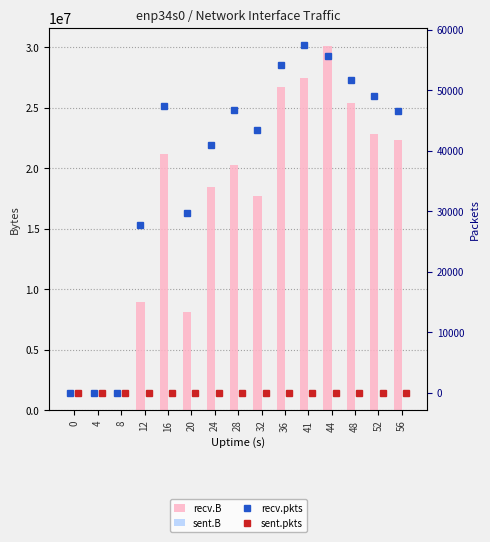

True or false: recv.pkts has a value of 0 at 4.

True